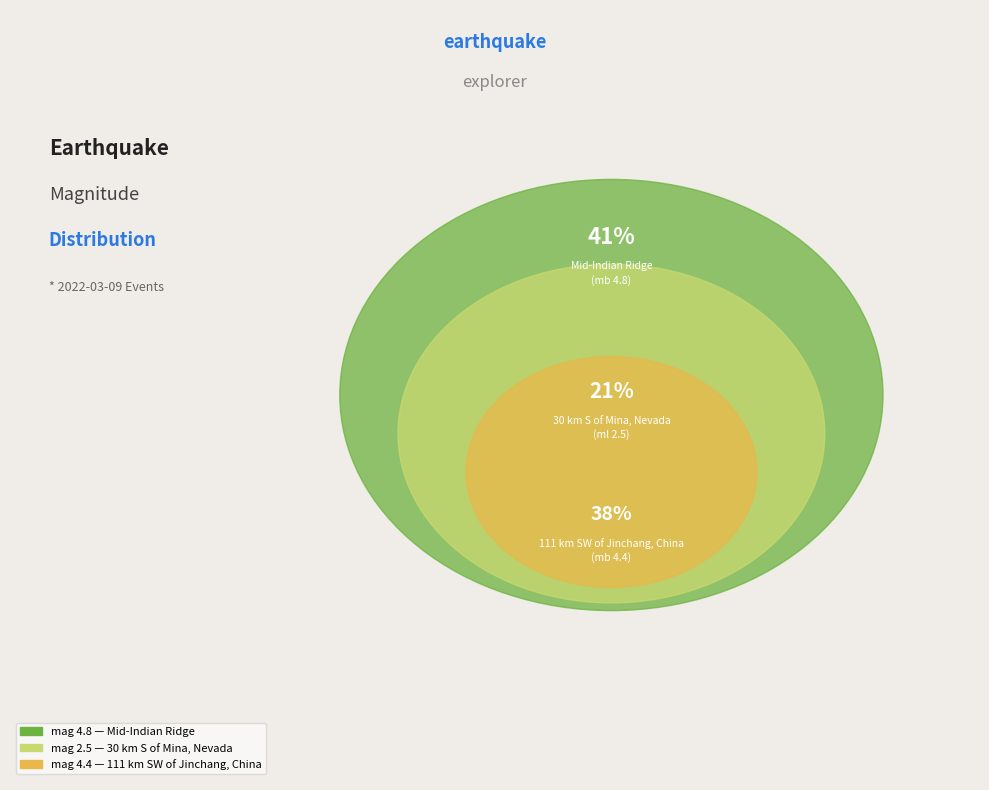

What is the total percentage of 30 km S of Mina, Nevada
(ml 2.5) and 111 km SW of Jinchang, China
(mb 4.4)?

59.0%